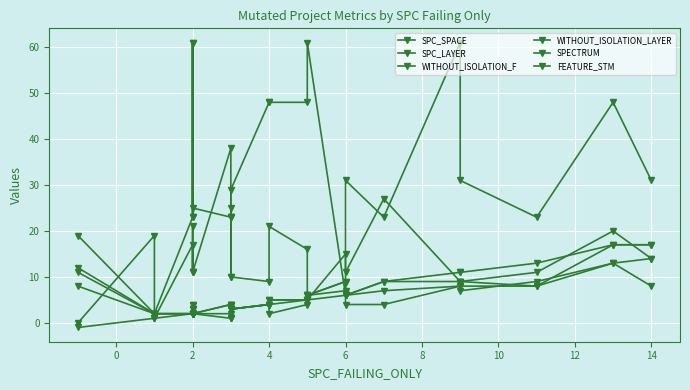

Which series has the widest spread of values?

FEATURE_STM